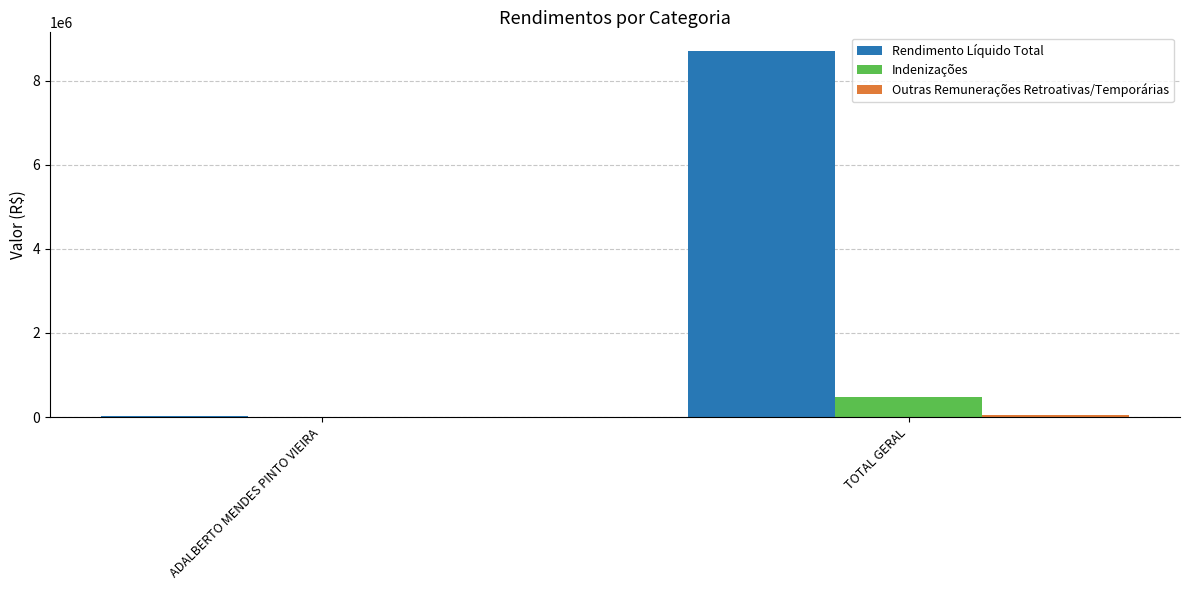

What is the sum of all Indenizações values?

473764.8